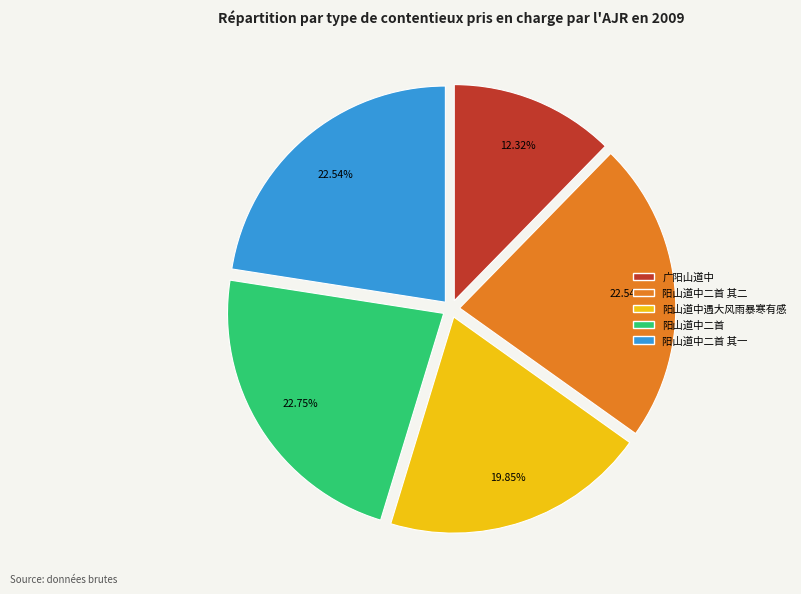

To the nearest percent, what is the difference between the largest and smallest slice percentages?

10%